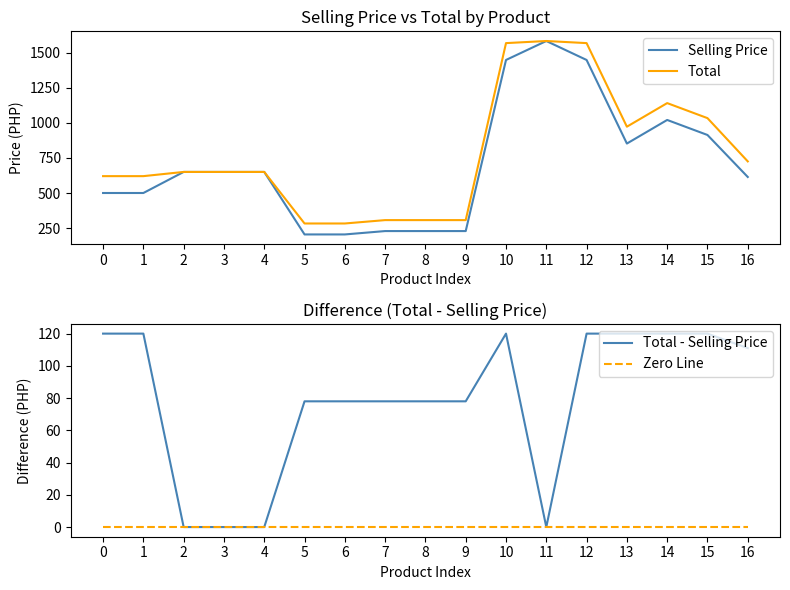

Is the value of Total - Selling Price at 7 greater than the value of Total at 13?

No